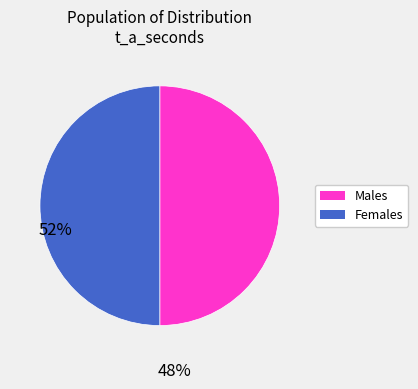

Combined, do Males and Females account for over 50%?

Yes